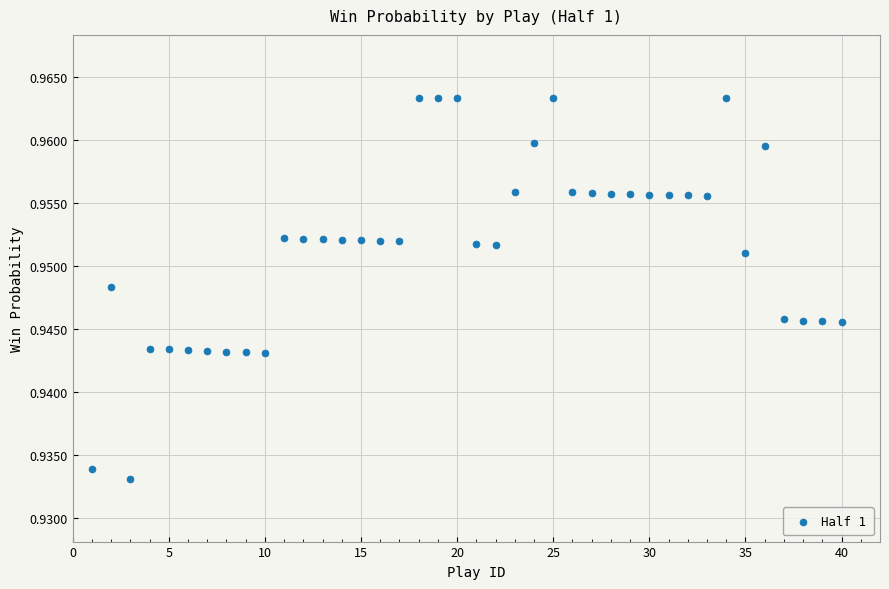

What is the range of X values (max minus min)?

39.0